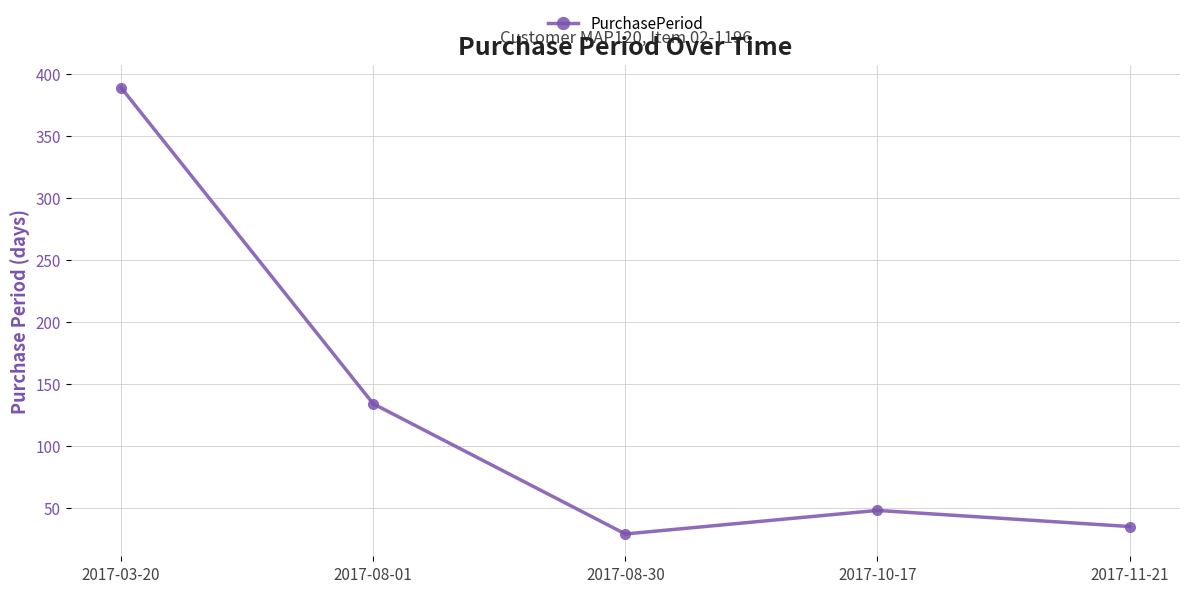

Reading left to right, transcribe all the data shown in this chart.

389	134	29	48	35